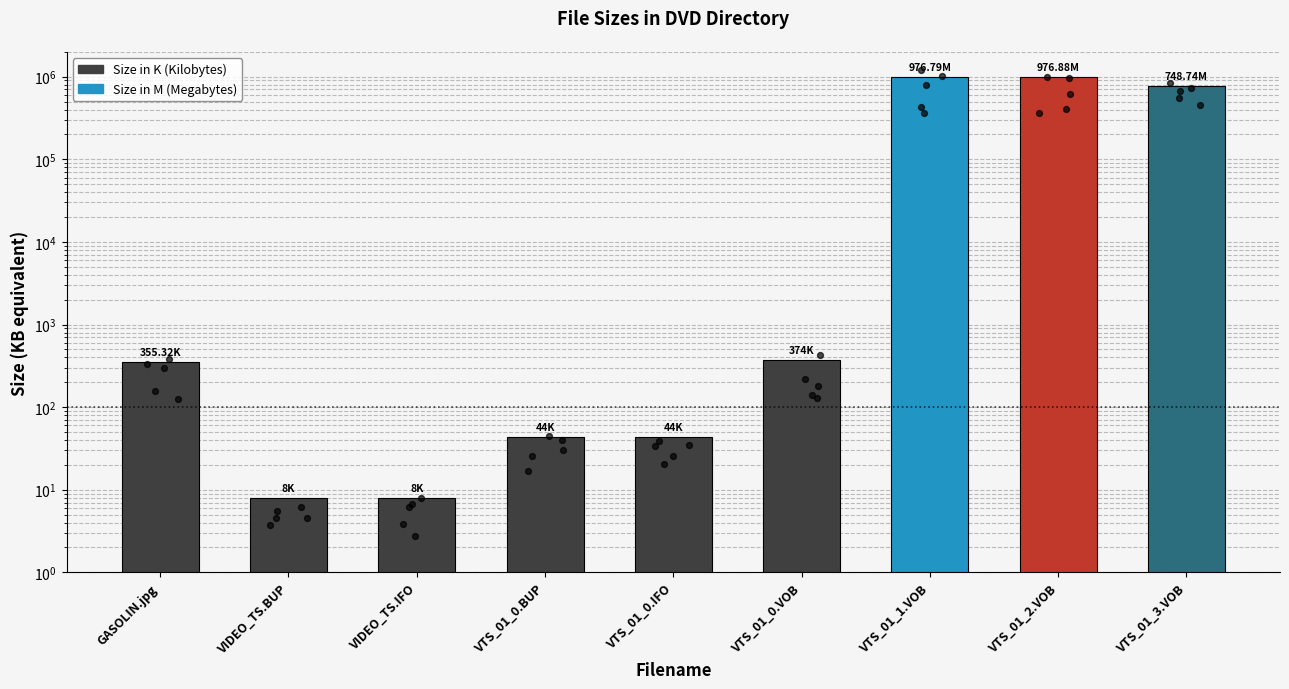

Which has a higher value, GASOLIN.jpg or VTS_01_0.BUP?

GASOLIN.jpg